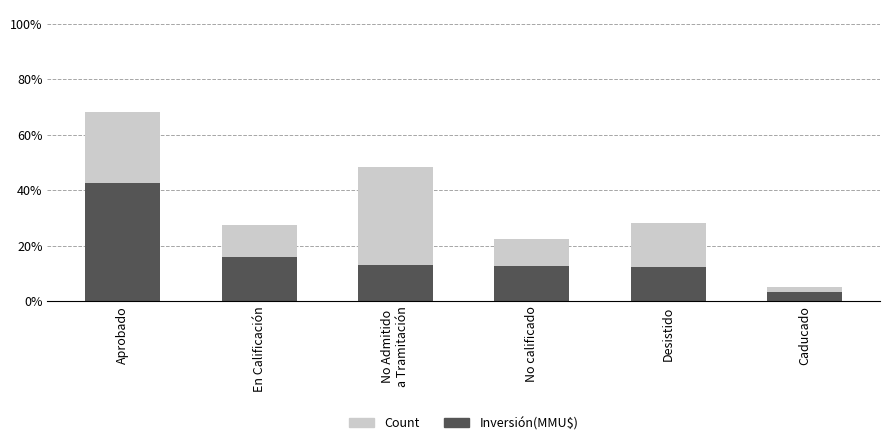

At Desistido, list the series in order from smallest to largest.

Inversión(MMU$), Count